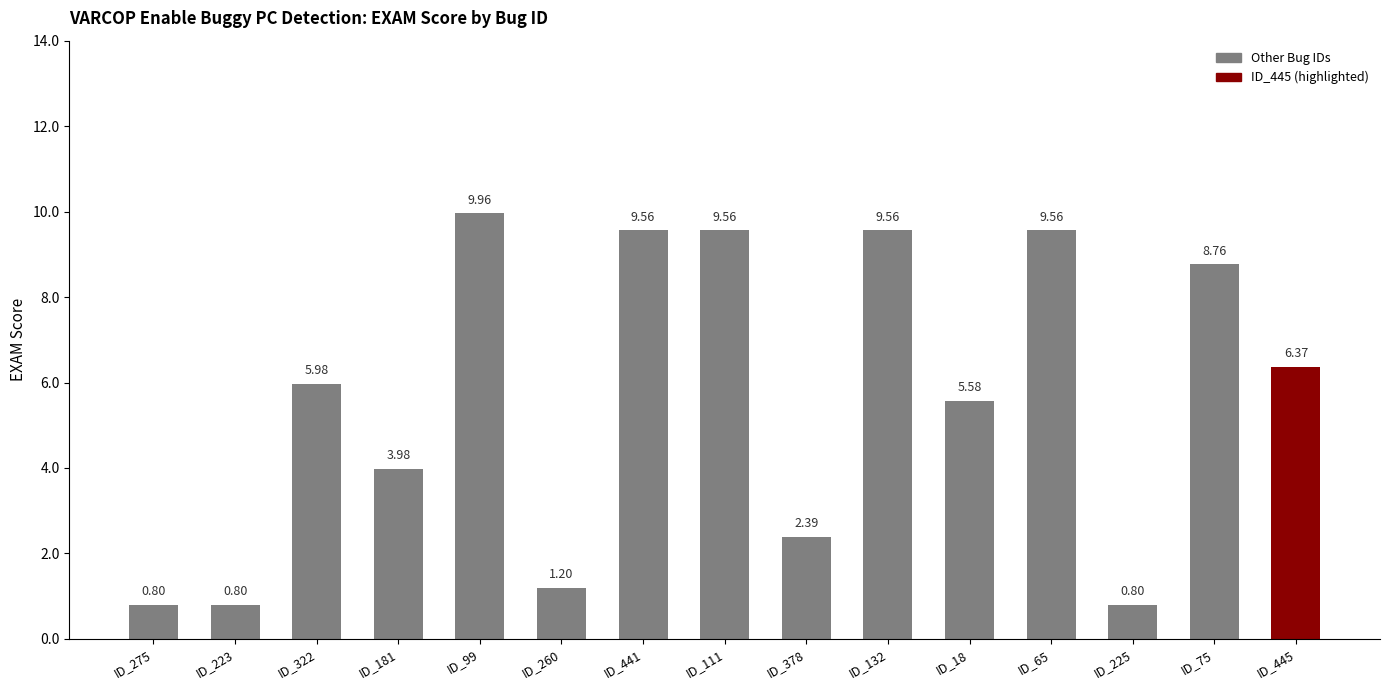

What is the value of the 7th bar from the left?

9.6